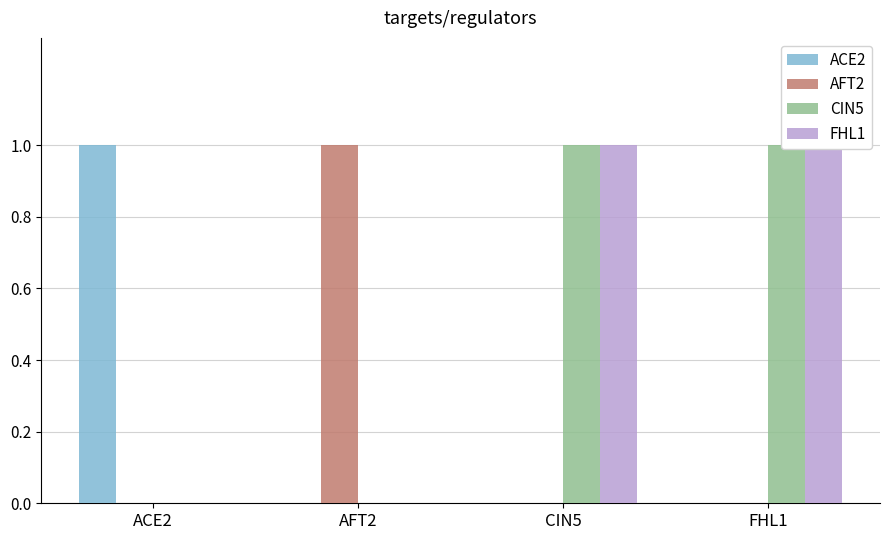

Is the value of CIN5 at FHL1 greater than the value of ACE2 at CIN5?

Yes